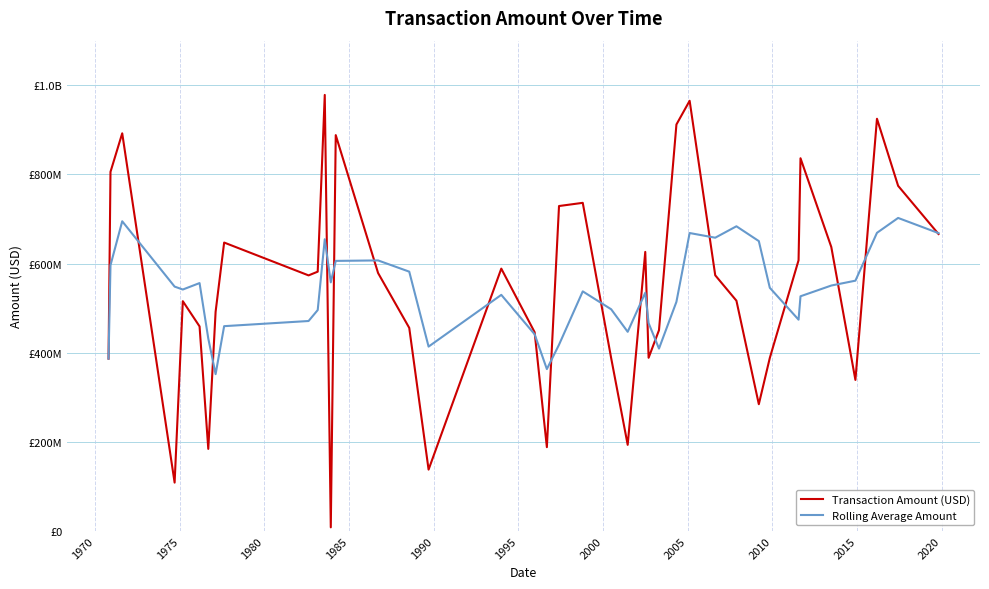

What are all the series names shown in the legend?

Transaction Amount (USD), Rolling Average Amount